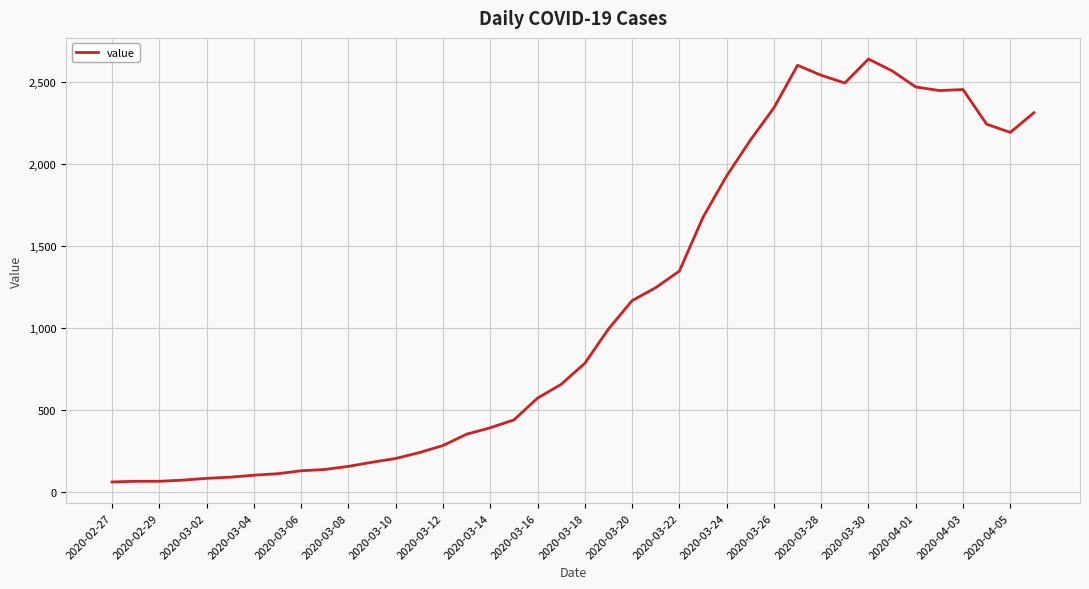

What is the difference between the maximum and minimum values?

2577